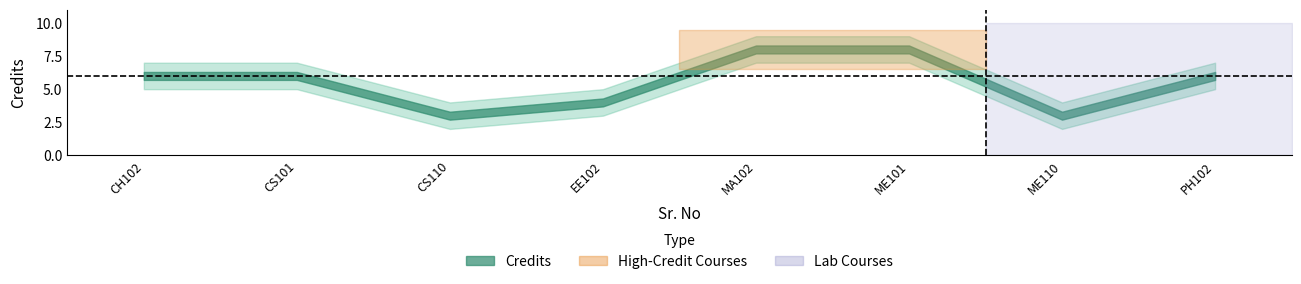

Which series has the largest range (max minus min)?

Credits